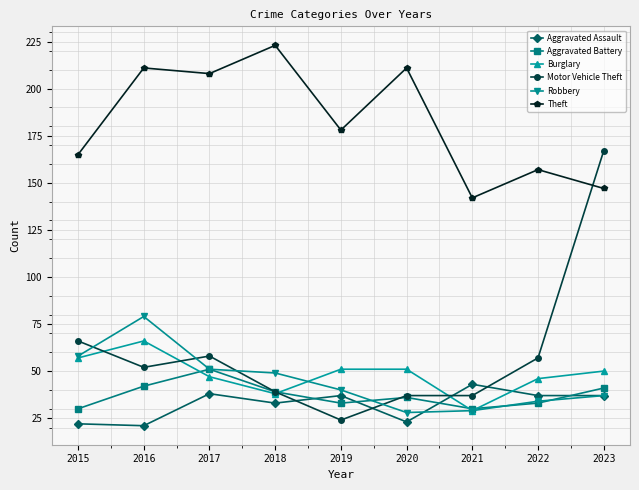

Reading left to right, extract all data points from this chart.

Aggravated Assault: 22	21	38	33	37	23	43	37	37
Aggravated Battery: 30	42	51	39	33	36	30	33	41
Burglary: 57	66	47	38	51	51	29	46	50
Motor Vehicle Theft: 66	52	58	39	24	37	37	57	167
Robbery: 58	79	51	49	40	28	29	34	37
Theft: 165	211	208	223	178	211	142	157	147